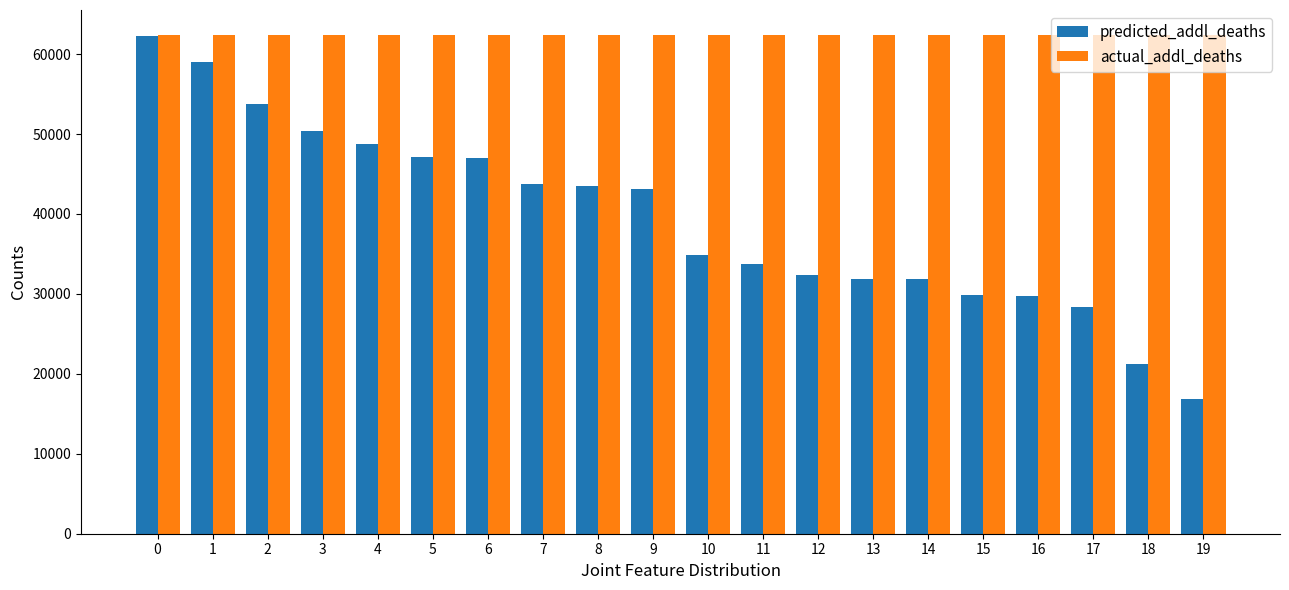

What is the minimum value for actual_addl_deaths?

62402.0